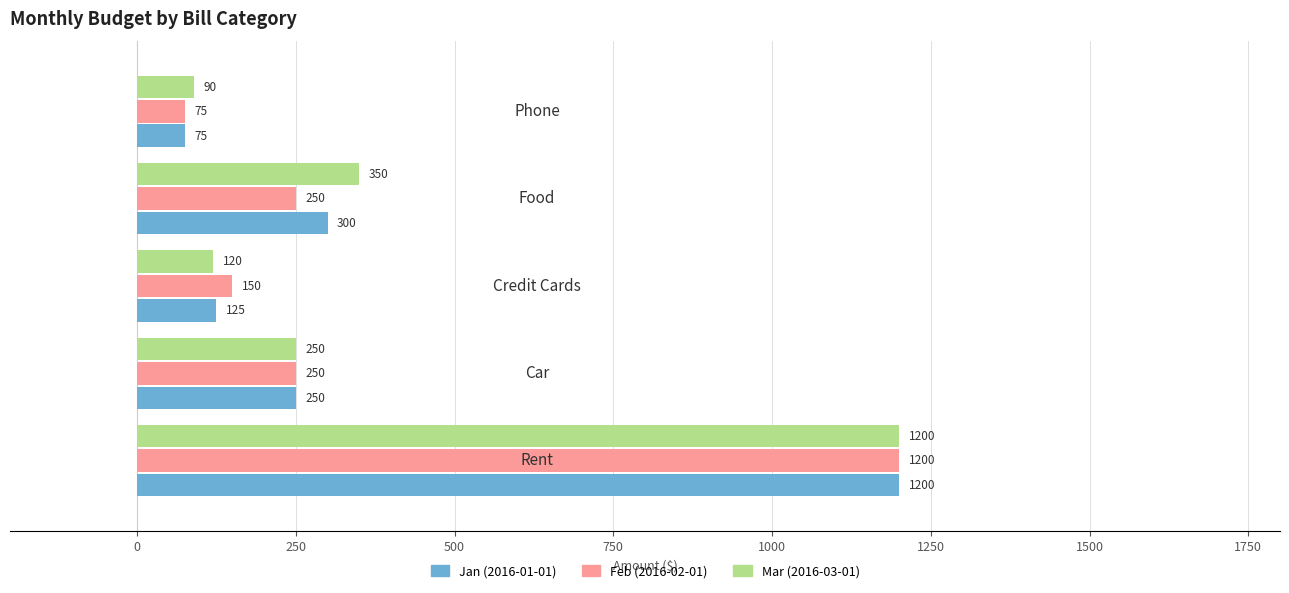

What is the smallest value displayed?

75